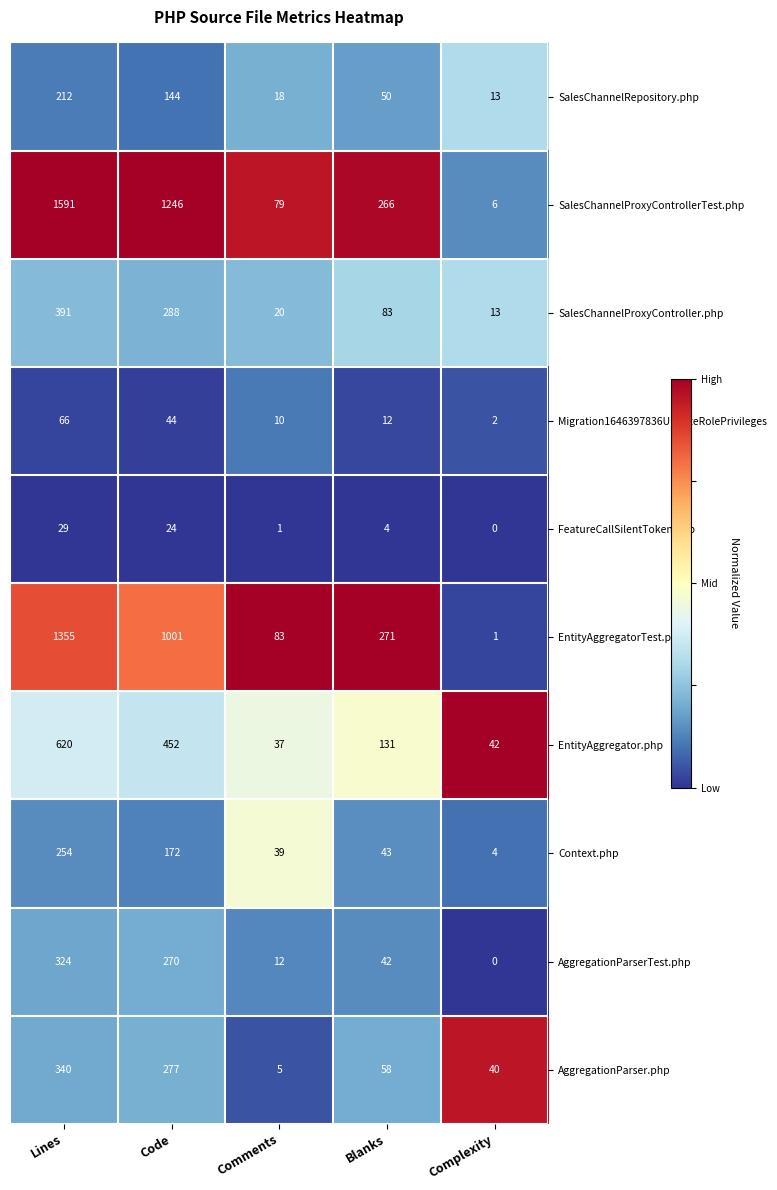

The value of Migration1646397836UpdateRolePrivileges at Blanks is 16. True or false?

False